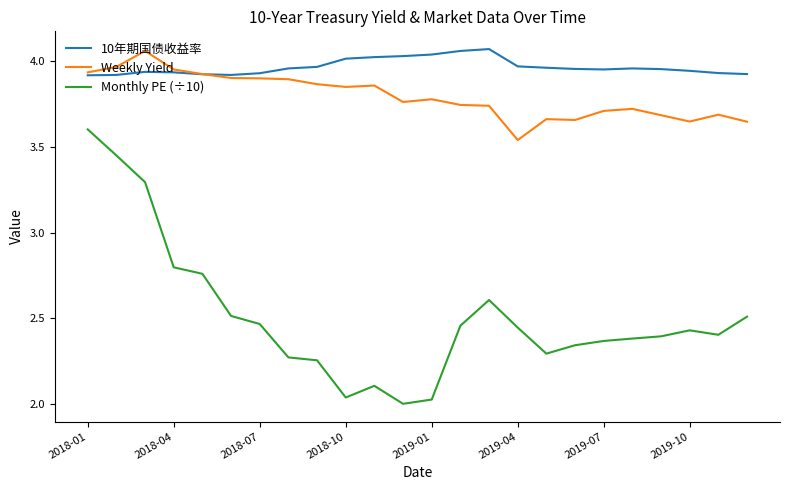

Which series has the widest spread of values?

Monthly PE (÷10)